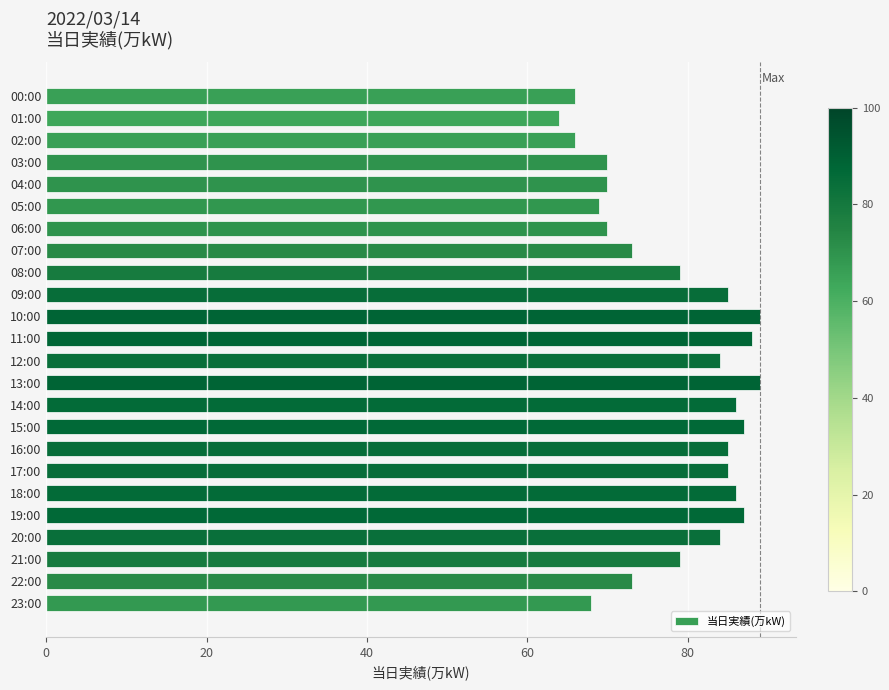

Is it true that the value at 12:00 is 23?

False